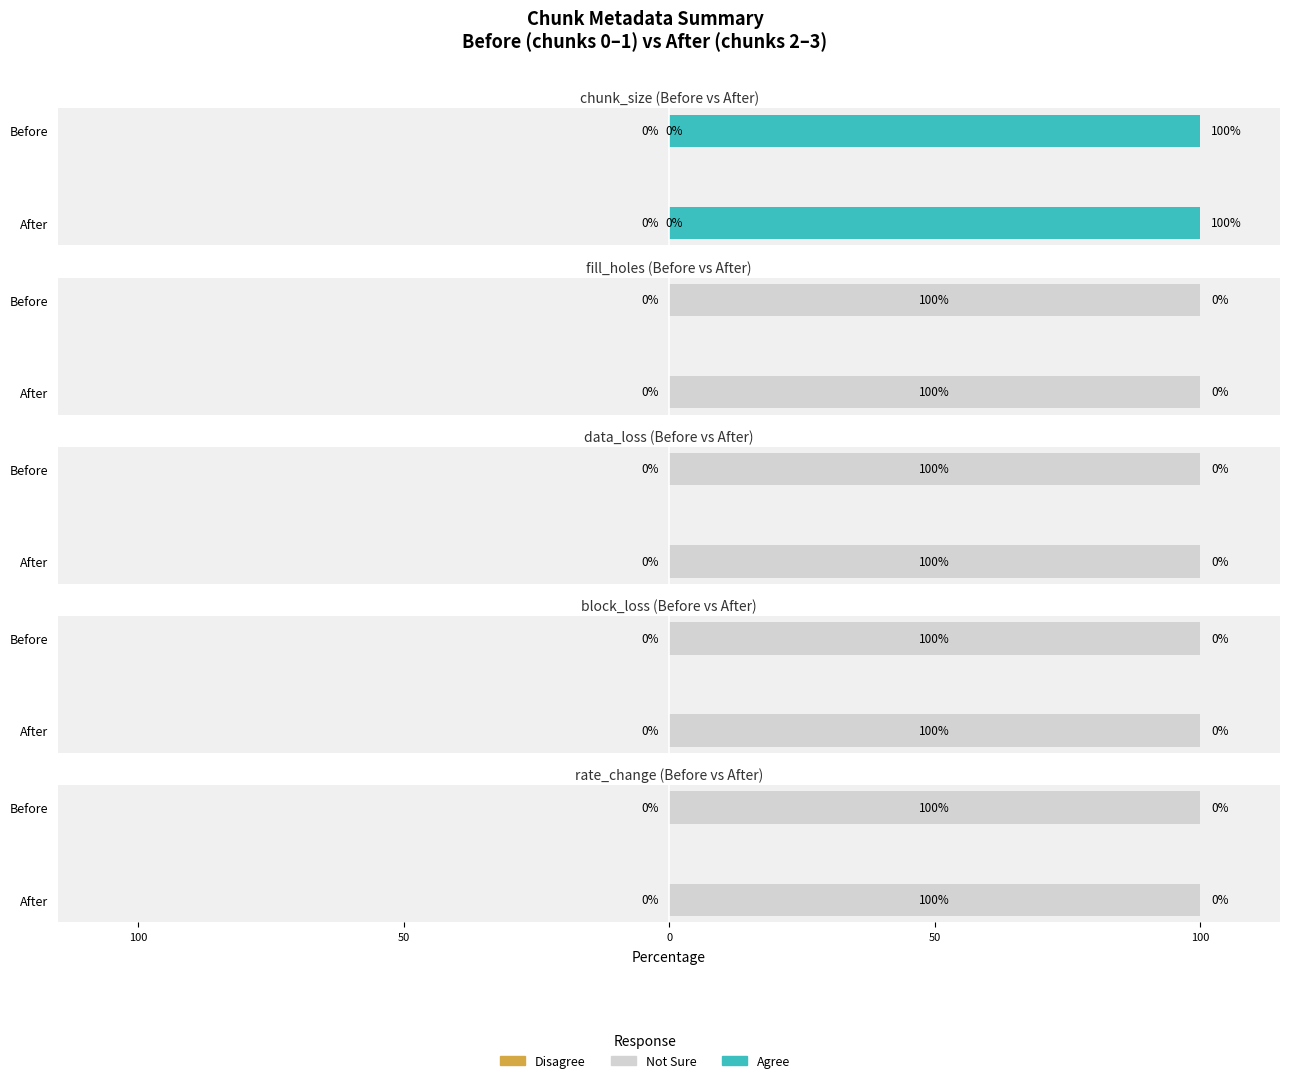

The value of Agree at Chunk 2 is 2. True or false?

False